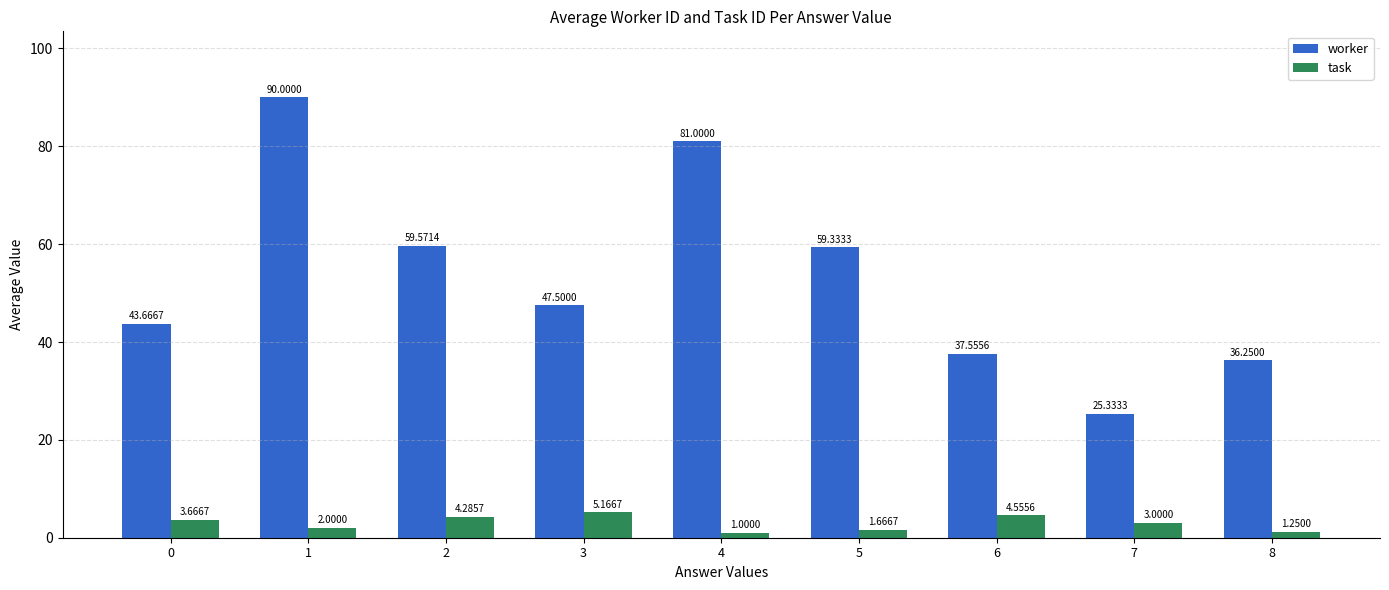

What is the average value of the task series?

3.0